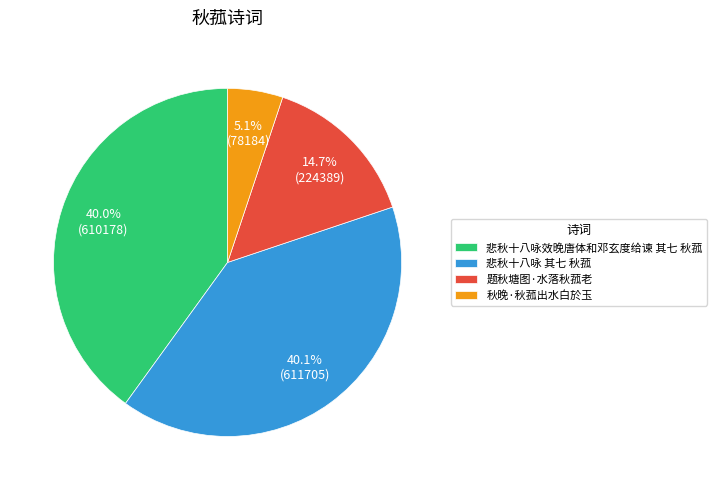

Which slice is the smallest?

秋晚·秋菰出水白於玉